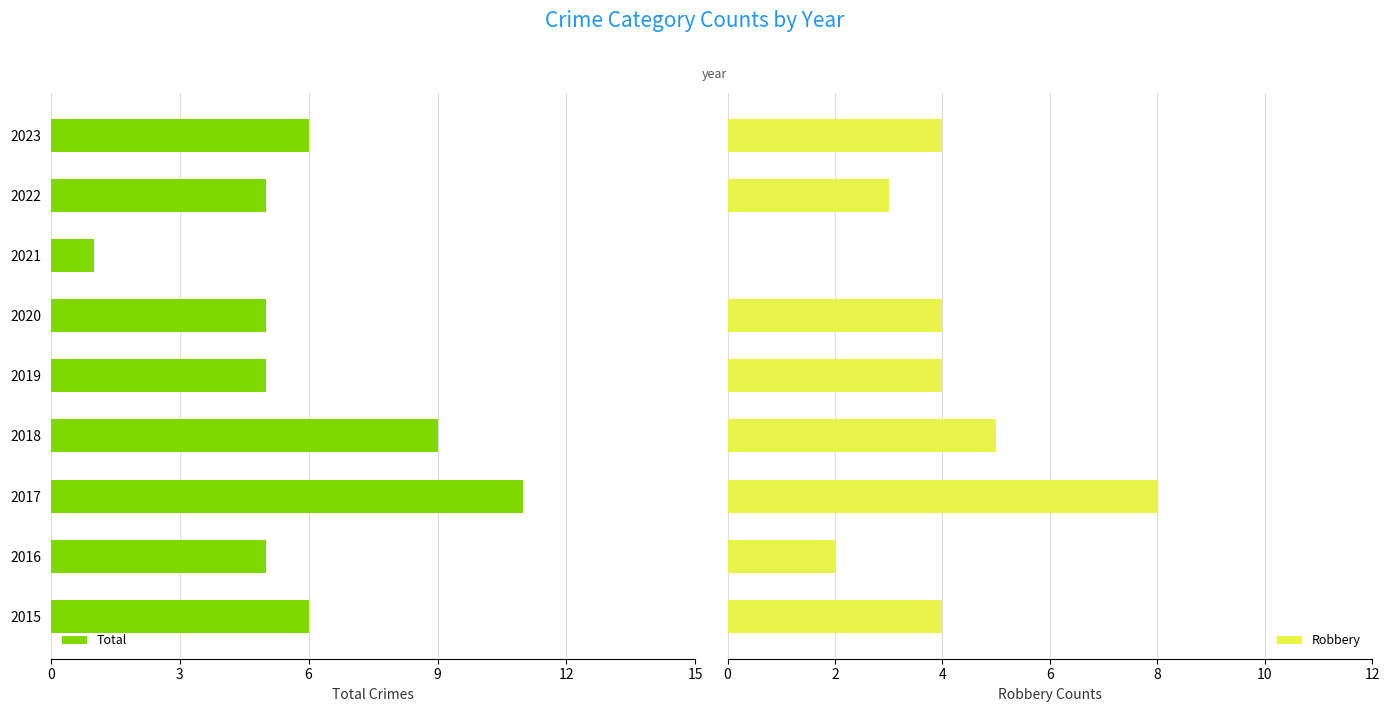

List the series in order of their peak value, highest first.

Total, Robbery